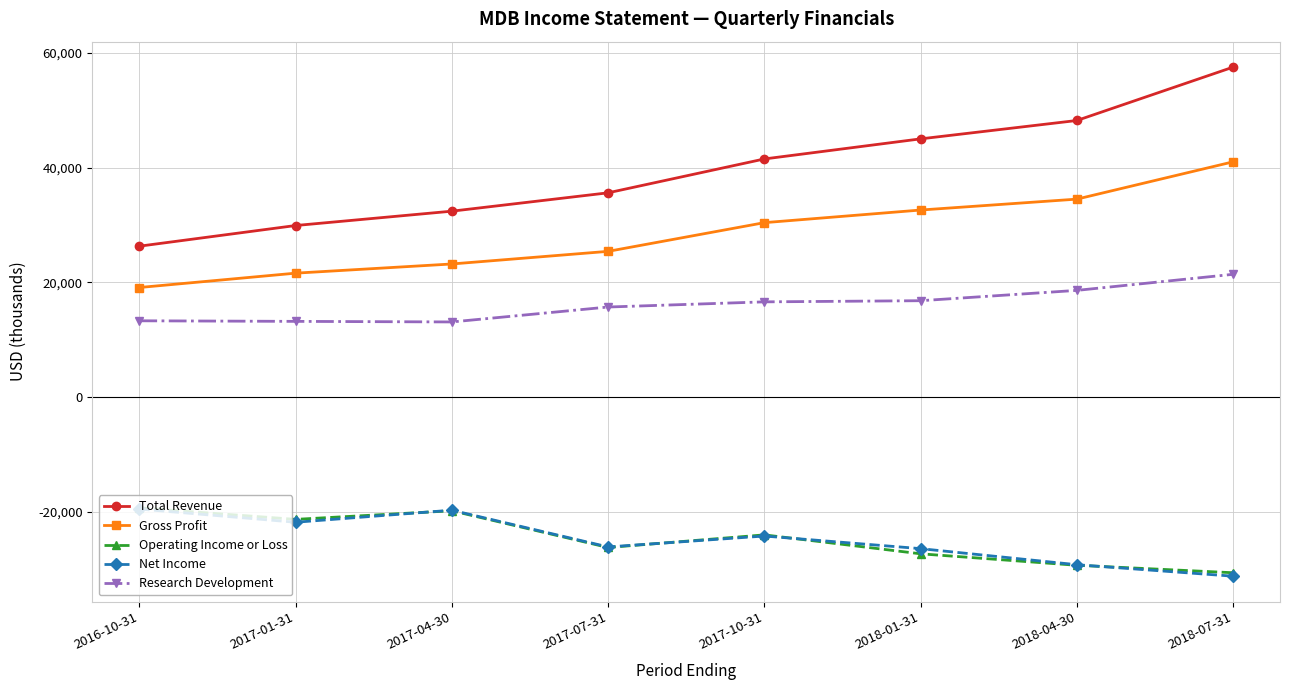

What is the sum of all Operating Income or Loss values?

-197800